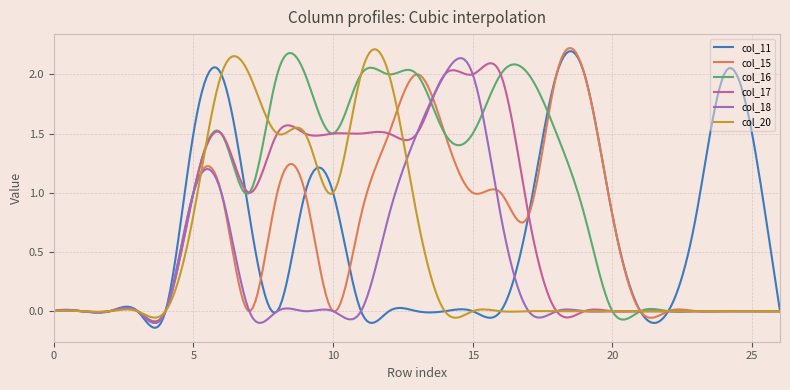

Which series has the largest total across all categories?

col_16